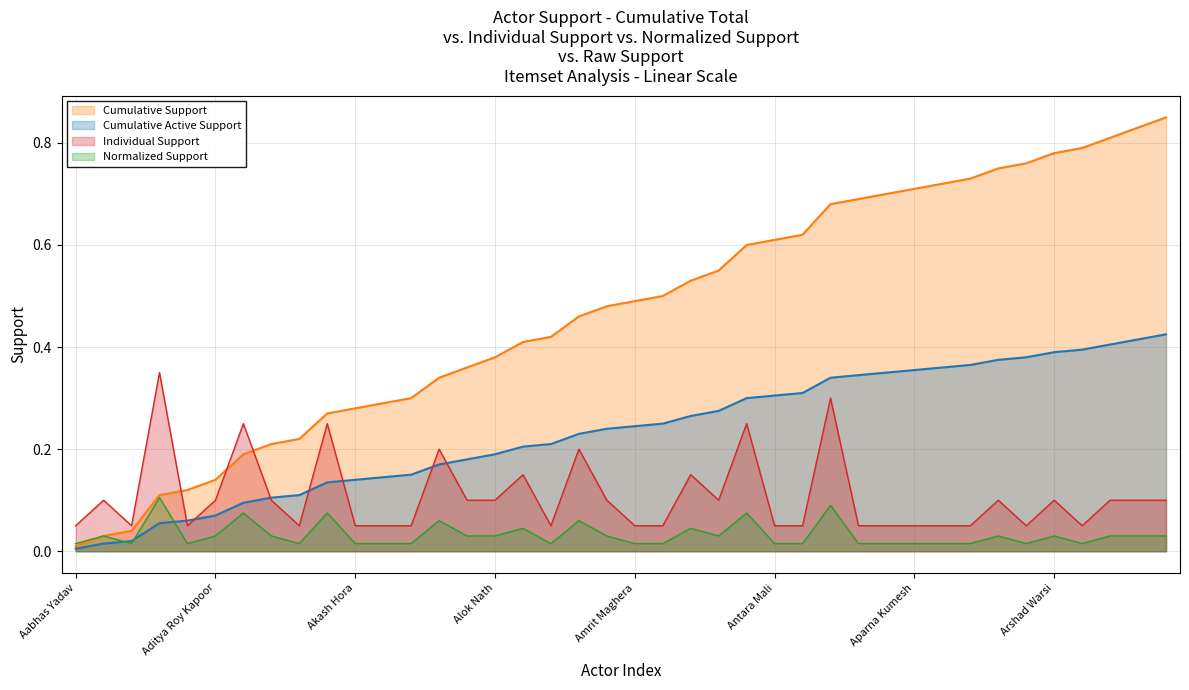

What is the difference between the second highest and minimum values?

0.2